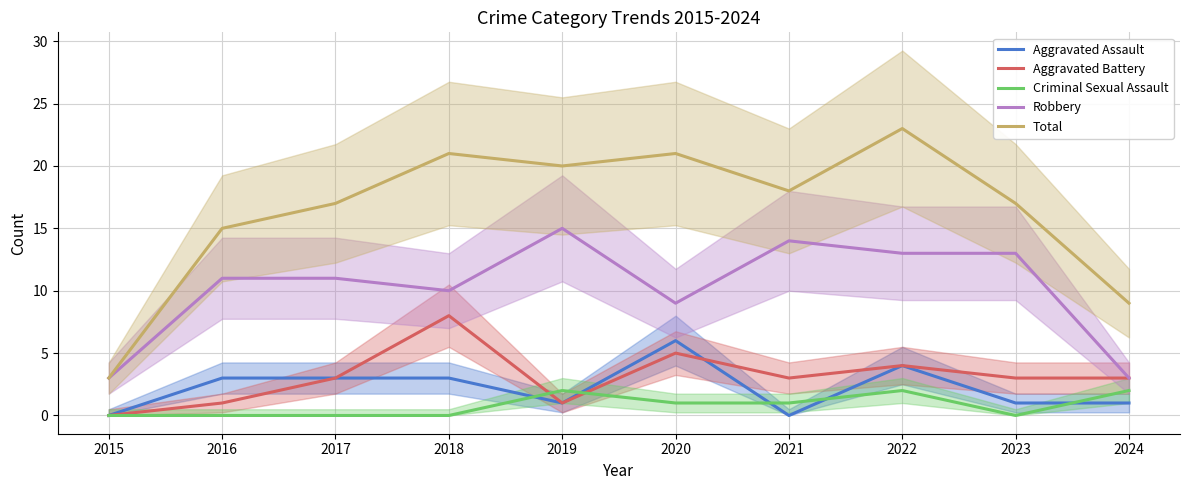

At which category does Total reach its first local peak?

2018